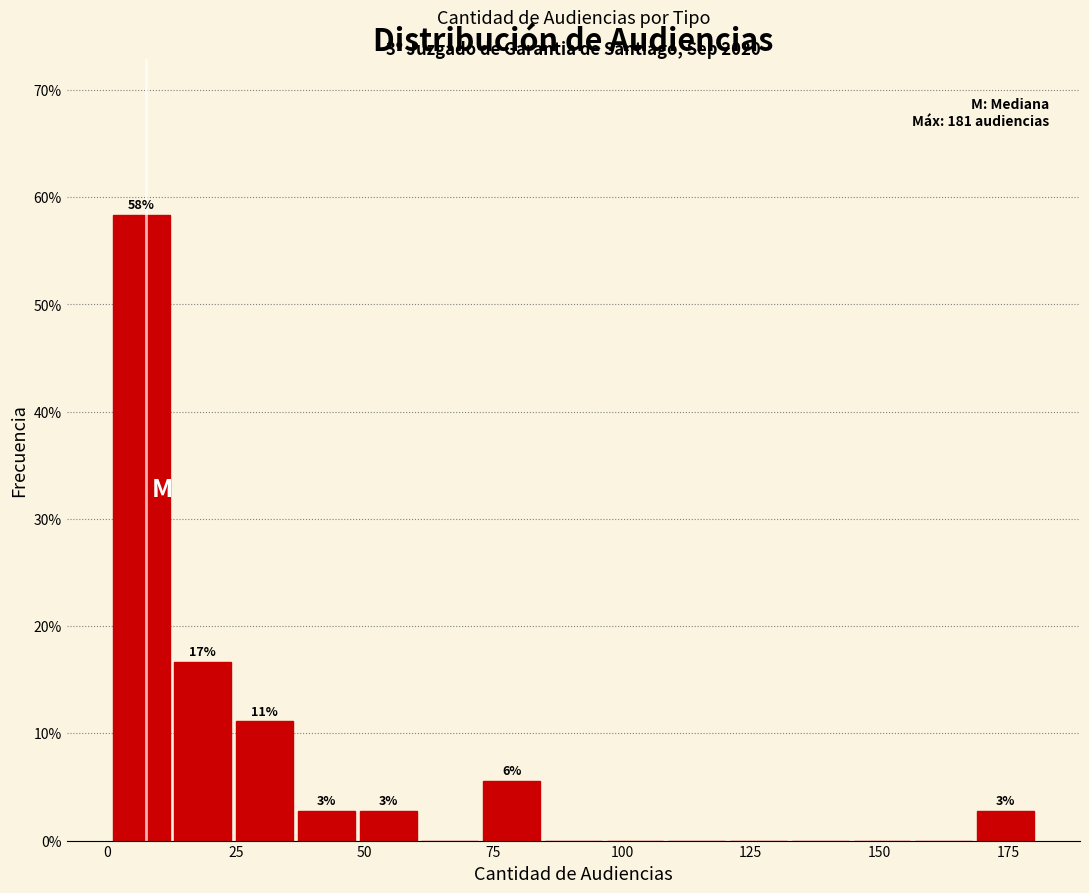

Read against the x-axis, roughly where is the centre of the tallest bar?

5